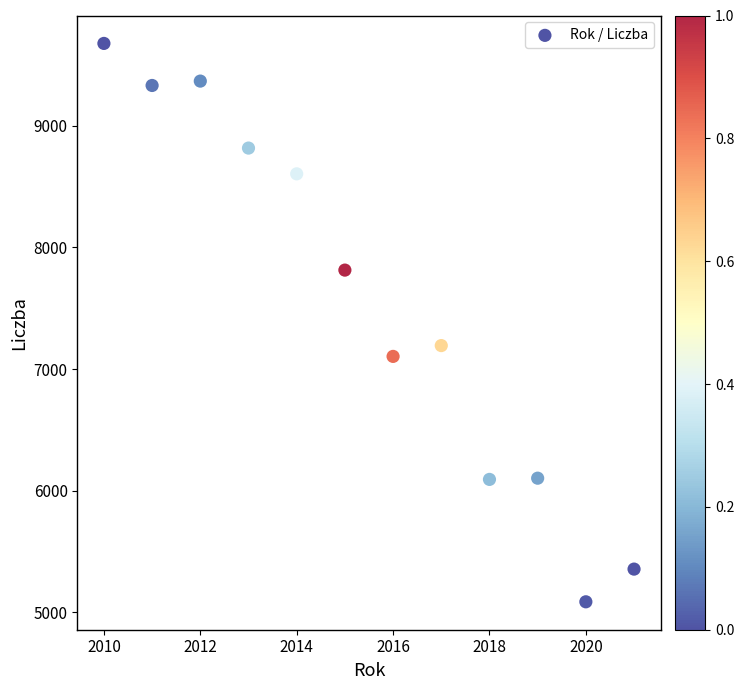

What Y value in the scatter plot is closest to 7382?

7193